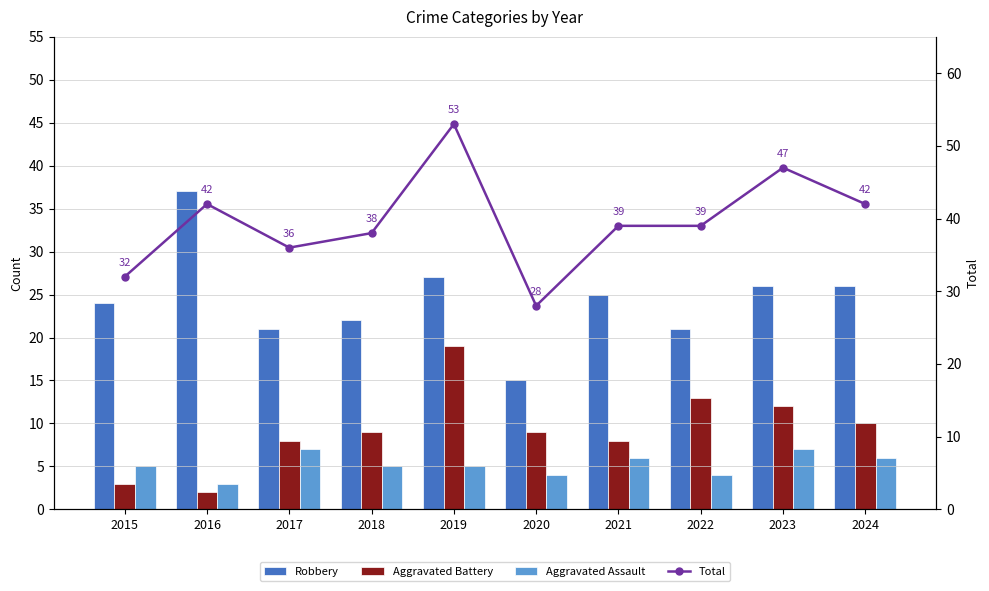

Which has a higher value, 2019 or 2020?

2019